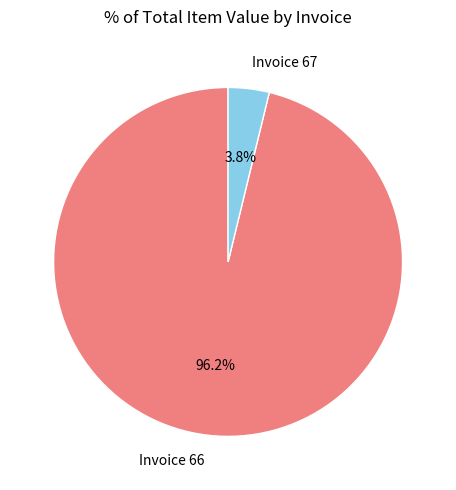

Do Invoice 66 and Invoice 67 together represent more than half of the pie?

Yes